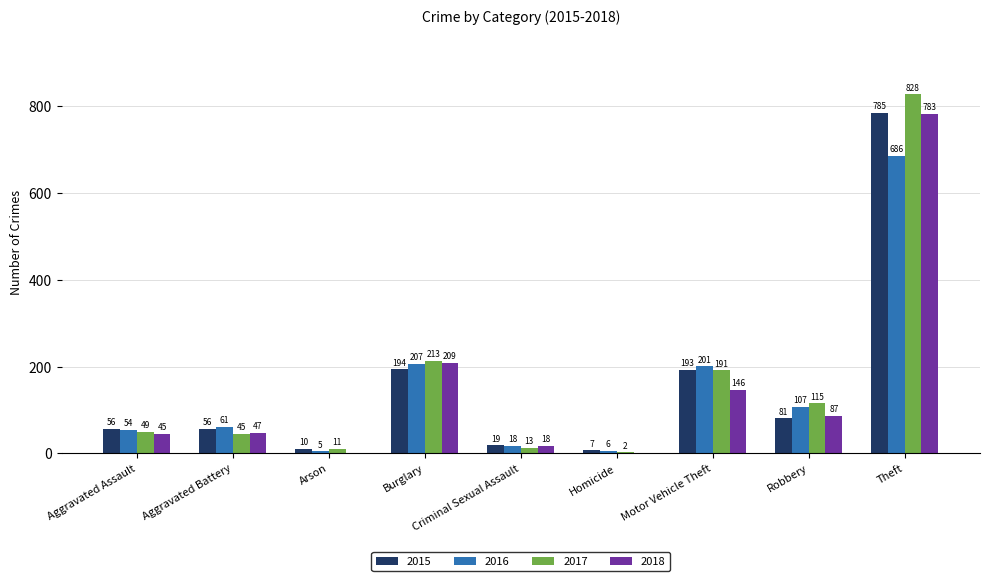

Is the value of 2017 at Criminal Sexual Assault greater than the value of 2018 at Theft?

No